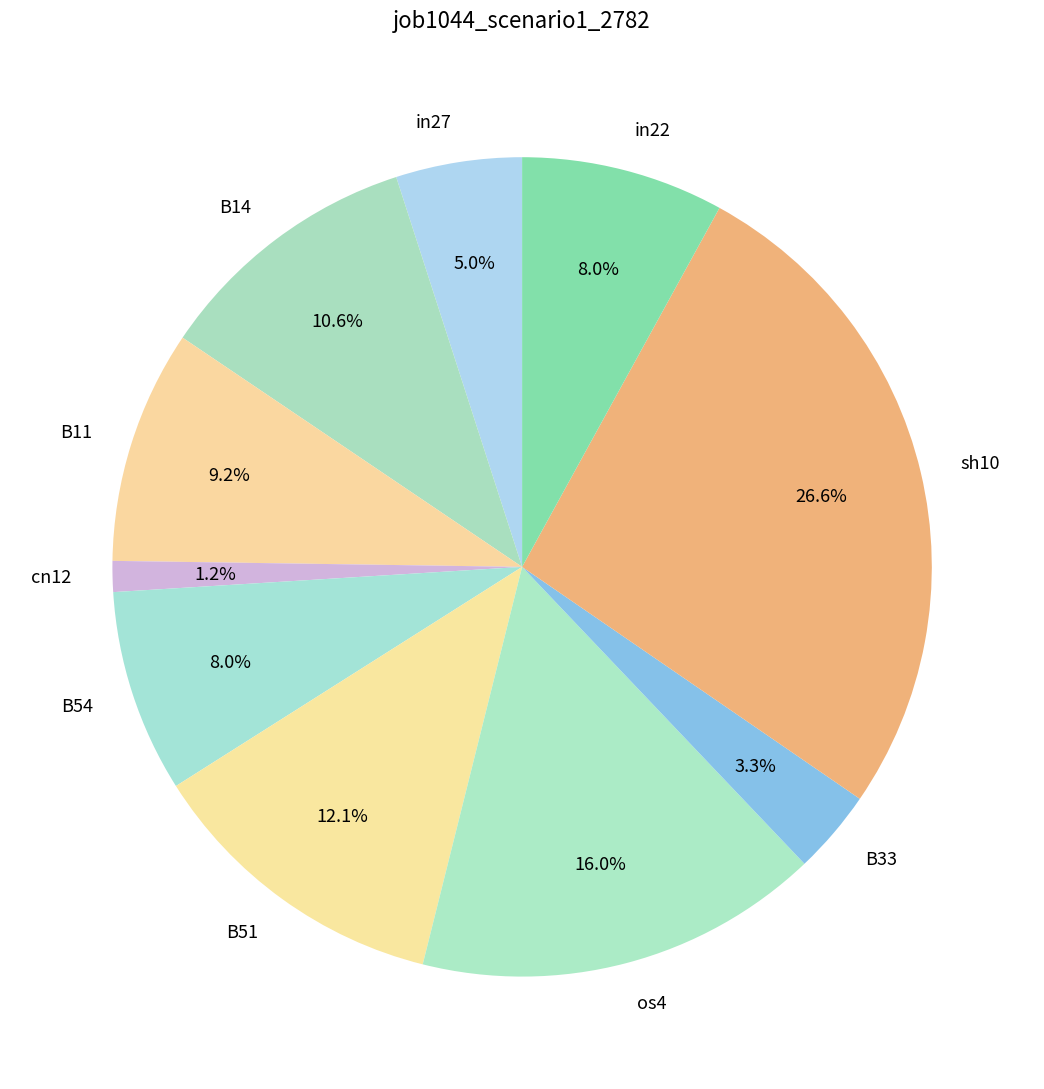

What is the total percentage of os4 and B14?

26.6%